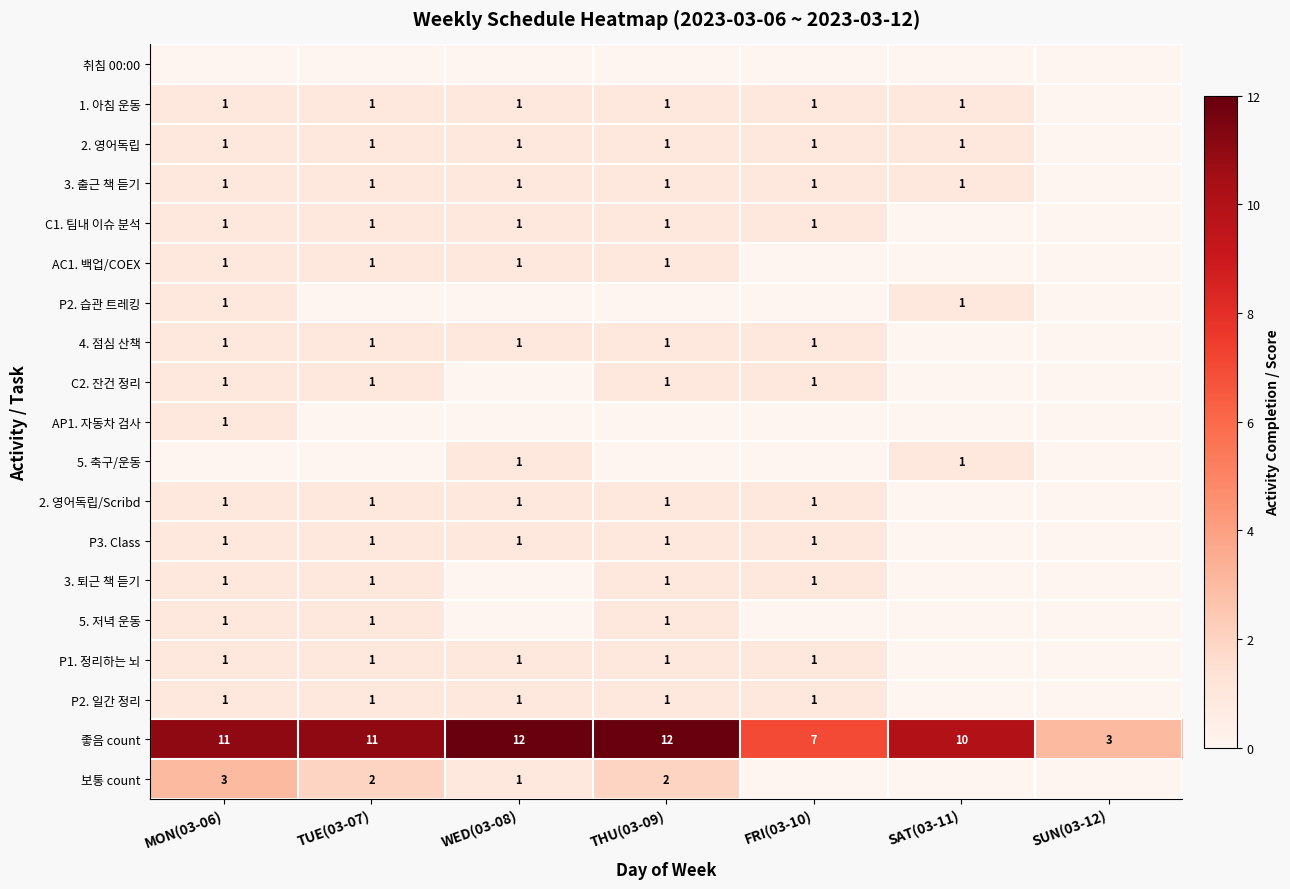

The value of 보통 count at THU(03-09) is 3. True or false?

False